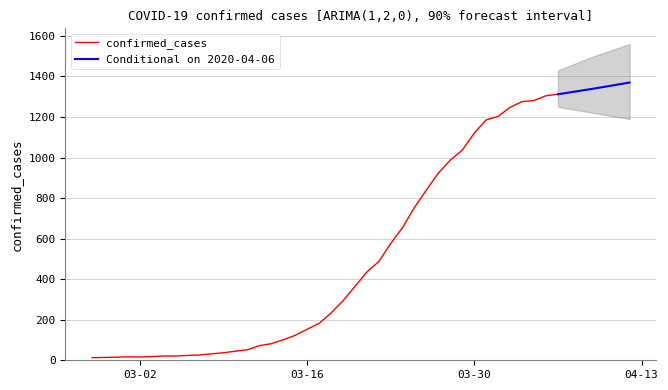

What is the sum of the values at 2020-03-10 and 2020-03-13?

127